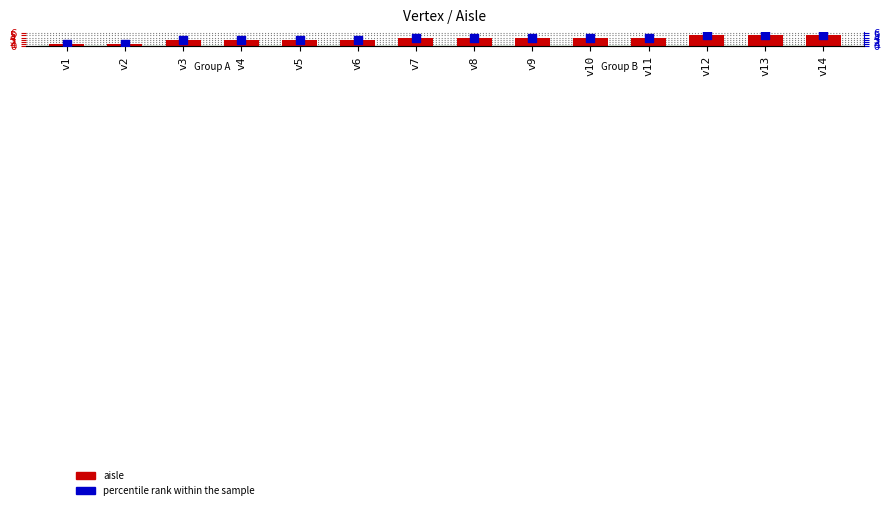

Which series contains the highest Y value?

aisle